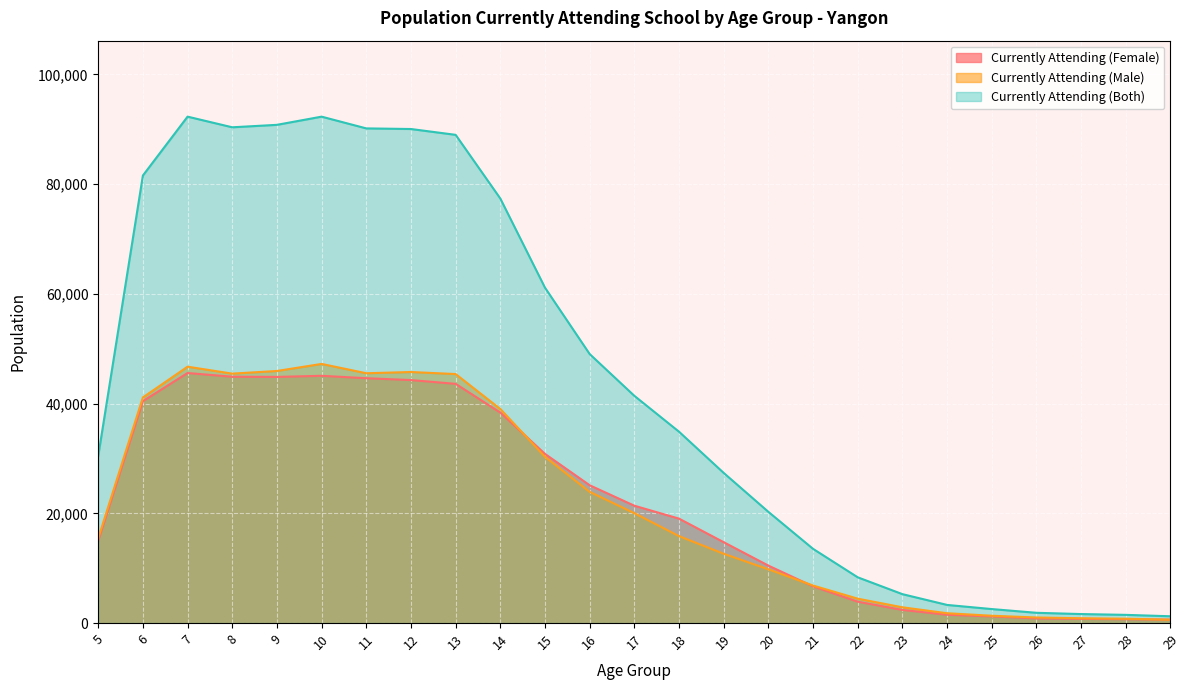

Is it true that Currently Attending (Male) equals 30300 at 15?

True